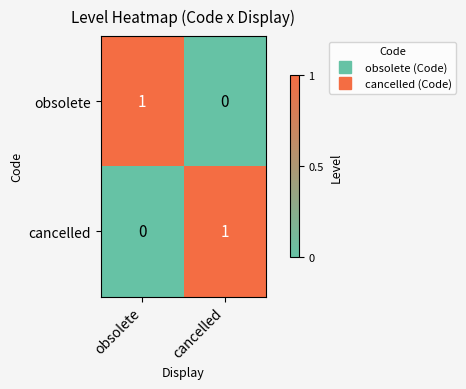

List the labels in order of cancelled value, largest first.

cancelled, obsolete